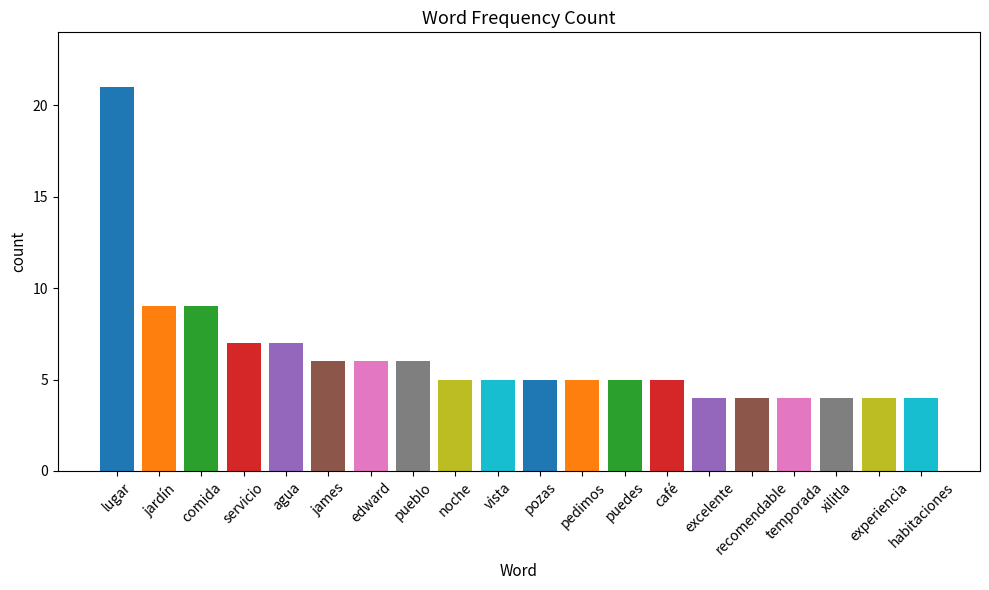

What is the label of the 3rd bar from the right?

xilitla